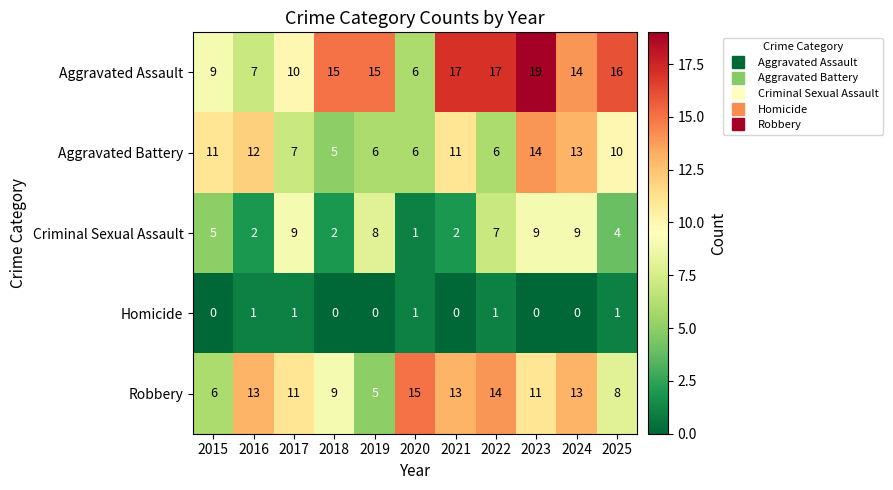

What is the average value of the Robbery series?

11